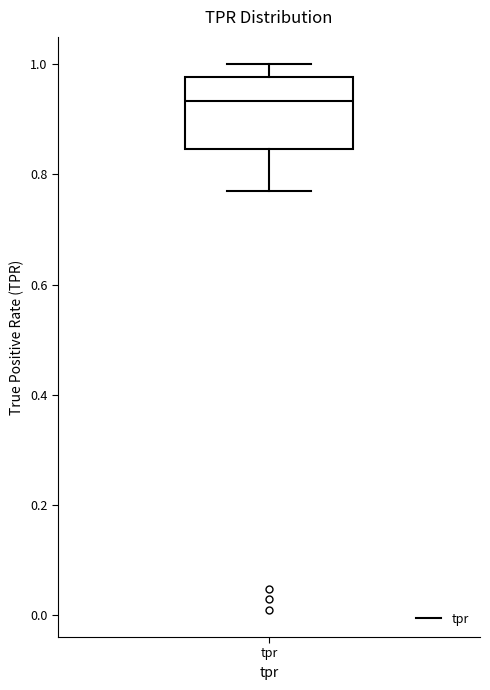

Transcribe this box plot: give where the median line is, the range the box spans, and where the two whiskers end, as read against the y-axis. The values are not printed on the chart, so give them approximately, as read against the axis.

median 0.94, box 0.84 to 0.98, whiskers 0.76 to 1.00